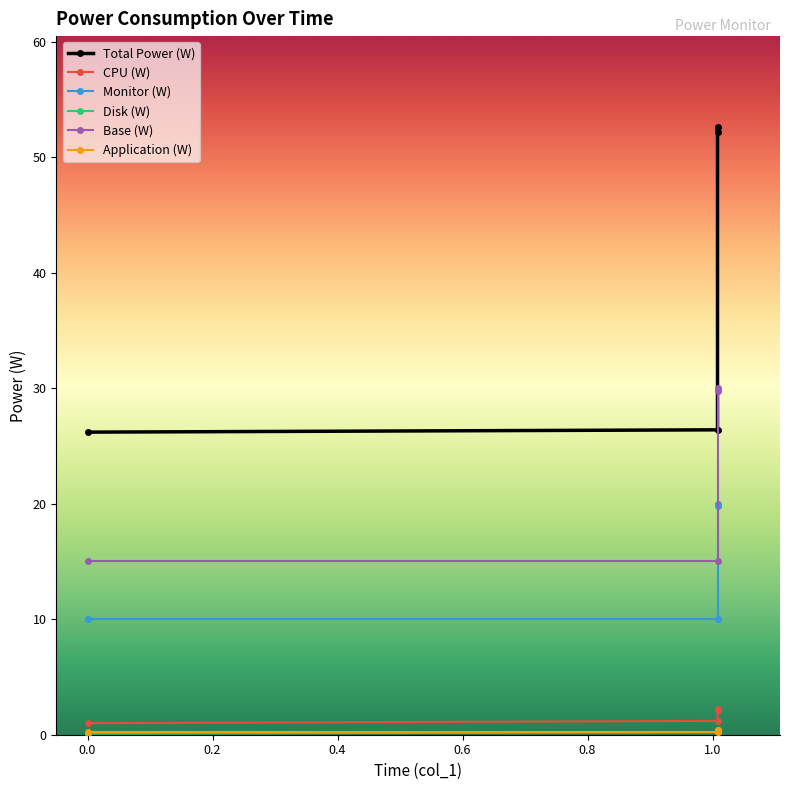

True or false: Monitor (W) has a value of 22.8 at 0.

False